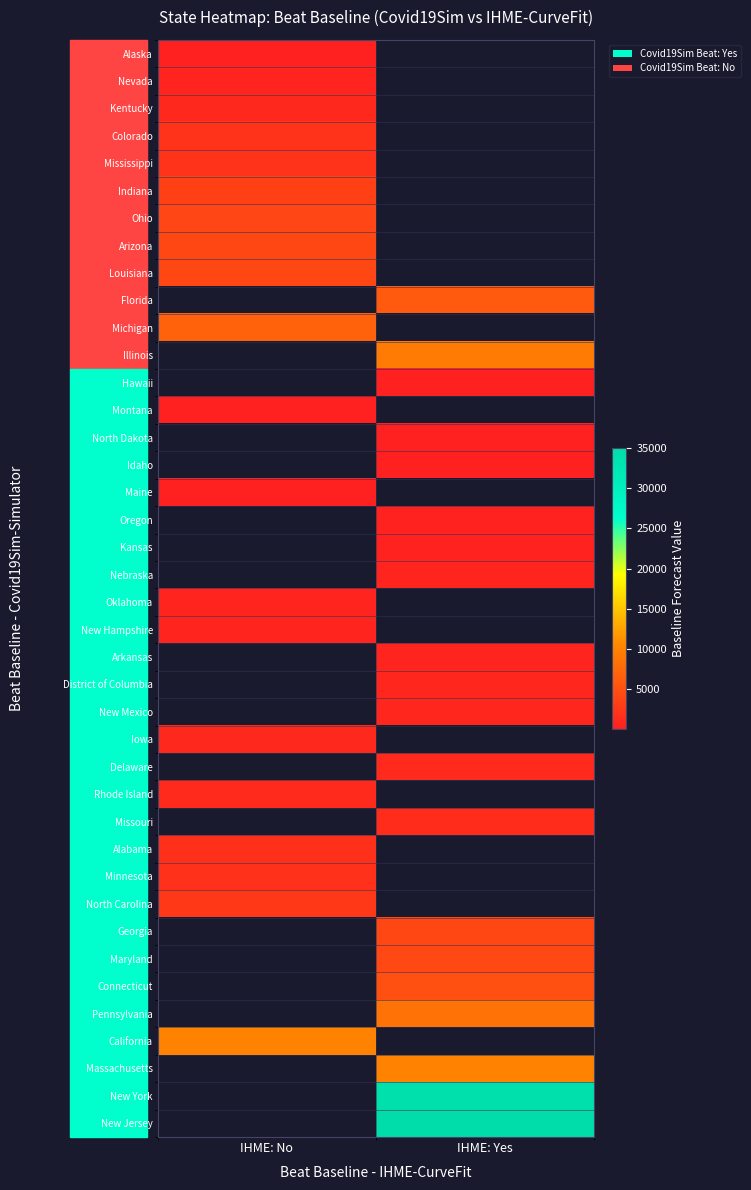

At how many categories does at least one series exceed 22640?

1